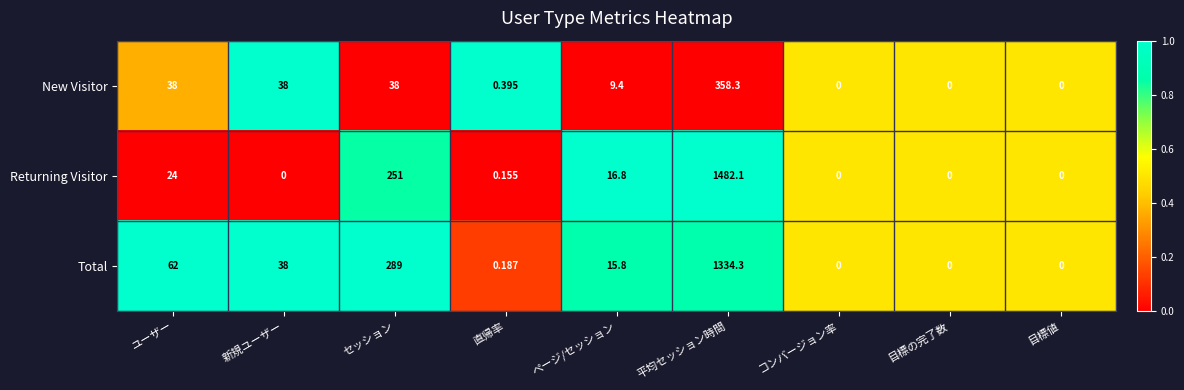

Which category has the highest value across all series?

平均セッション時間